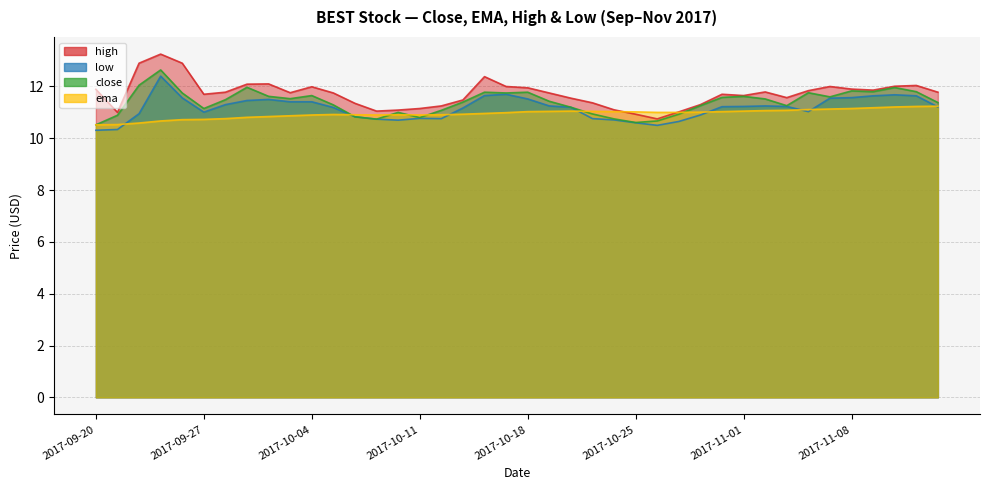

Reading left to right, extract all data points from this chart.

close: 10.5	10.9	12.1	12.6	11.8	11.2	11.5	12.0	11.6	11.5	11.7	11.3	10.8	10.7	11.0	10.8	11.1	11.4	11.8	11.8	11.8	11.4	11.2	10.9	10.8	10.6	10.7	10.9	11.3	11.6	11.6	11.5	11.3	11.8	11.6	11.8	11.8	12.0	11.8	11.4
ema: 10.5	10.5	10.6	10.7	10.7	10.7	10.8	10.8	10.8	10.9	10.9	10.9	10.9	10.9	10.9	10.9	10.9	10.9	11.0	11.0	11.0	11.0	11.1	11.0	11.0	11.0	11.0	11.0	11.0	11.0	11.1	11.1	11.1	11.1	11.1	11.2	11.2	11.2	11.2	11.2
high: 11.9	11.0	12.9	13.2	12.9	11.7	11.8	12.1	12.1	11.8	12.0	11.8	11.3	11.1	11.1	11.2	11.2	11.5	12.4	12.0	11.9	11.8	11.6	11.4	11.1	10.9	10.8	11.0	11.3	11.7	11.7	11.8	11.6	11.8	12.0	11.9	11.9	12.0	12.0	11.8
low: 10.3	10.3	10.9	12.4	11.6	11.0	11.3	11.5	11.5	11.4	11.4	11.2	10.8	10.7	10.7	10.8	10.8	11.2	11.7	11.7	11.5	11.2	11.2	10.8	10.7	10.6	10.5	10.7	10.9	11.2	11.2	11.2	11.2	11.0	11.6	11.6	11.6	11.7	11.6	11.2